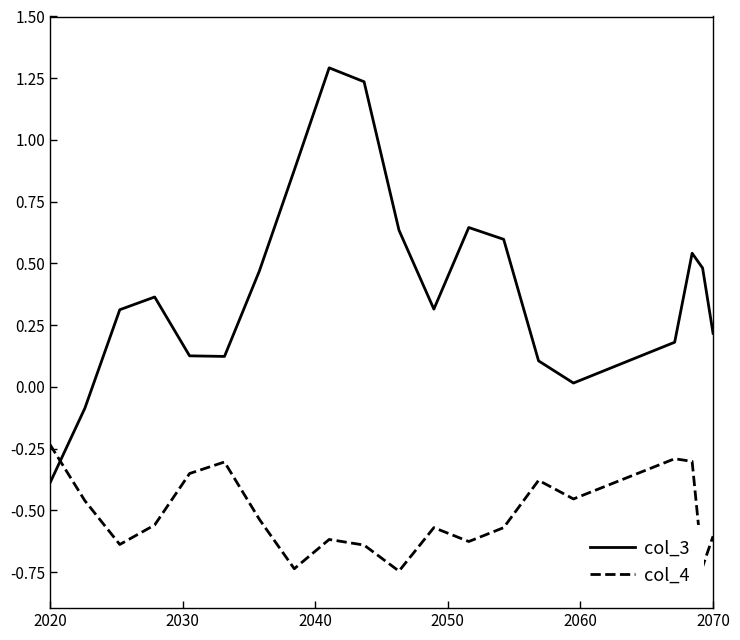

Which series has the largest total across all categories?

col_3